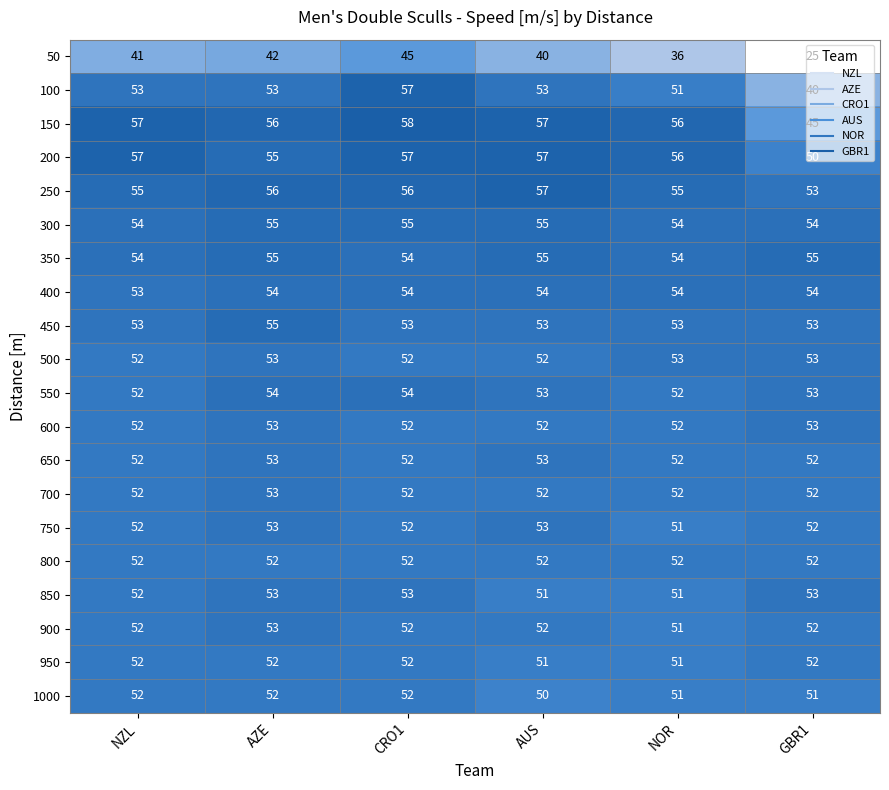

What is the sum of the 700 values at AUS and AZE?

105